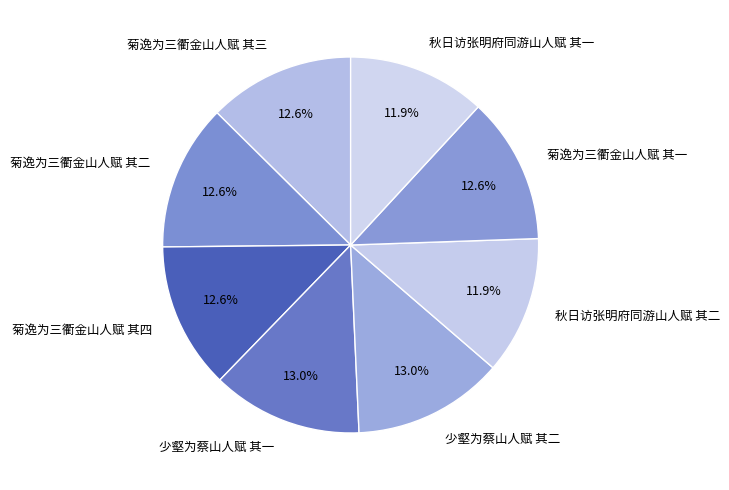

Count the number of slices in the pie.

8